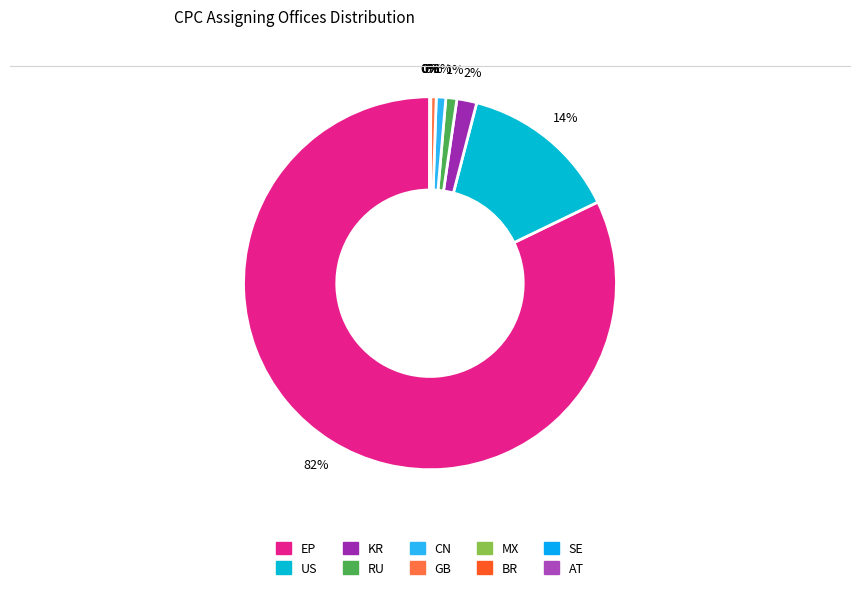

What is the smallest slice in the pie chart?

AT